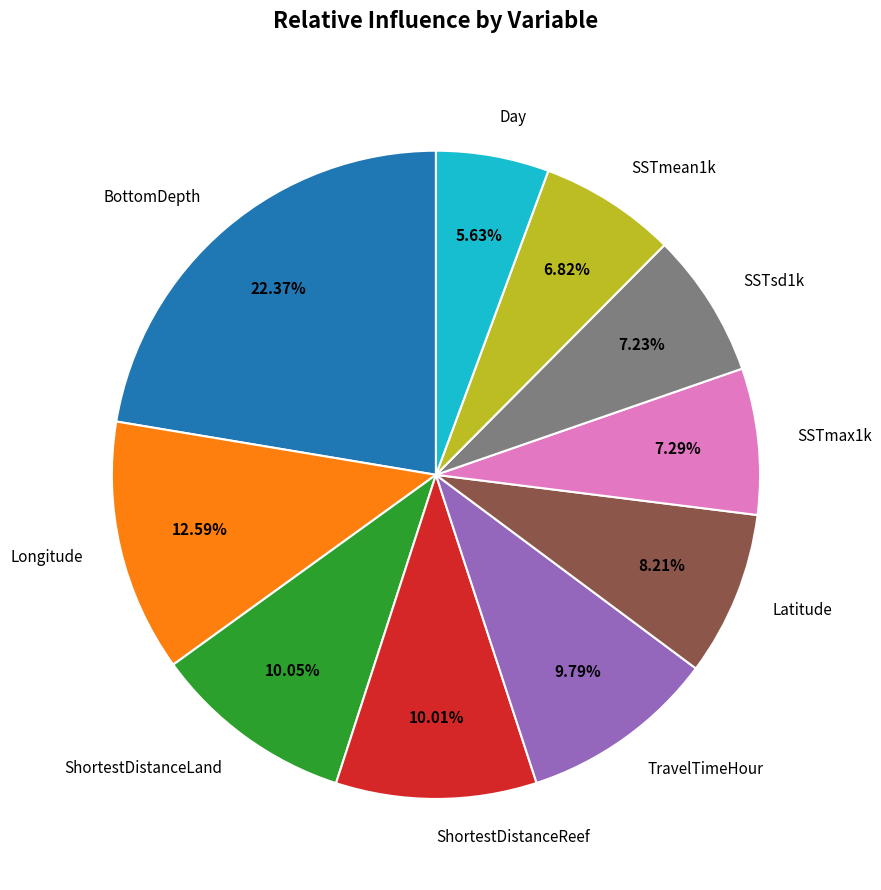

How many segments does this pie chart have?

10